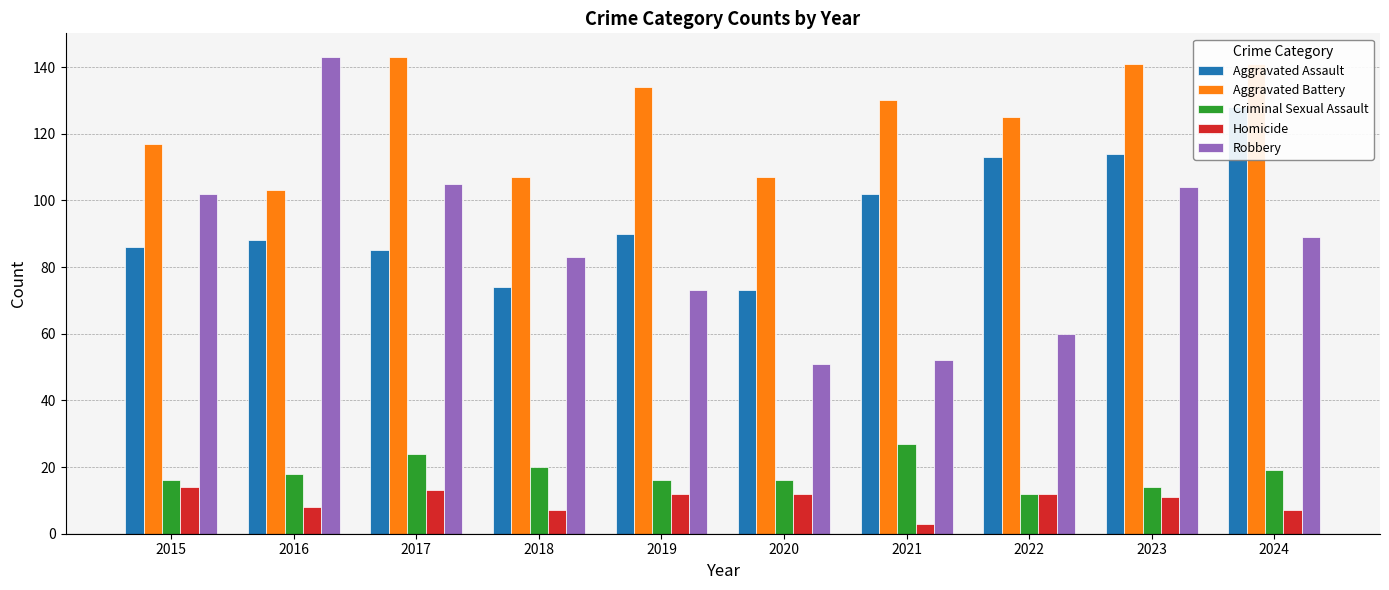

What is the value of the Homicide bar at the 10th from the left?

7